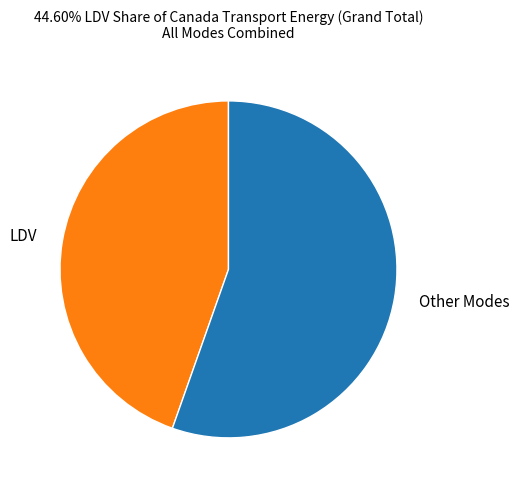

How many segments does this pie chart have?

2